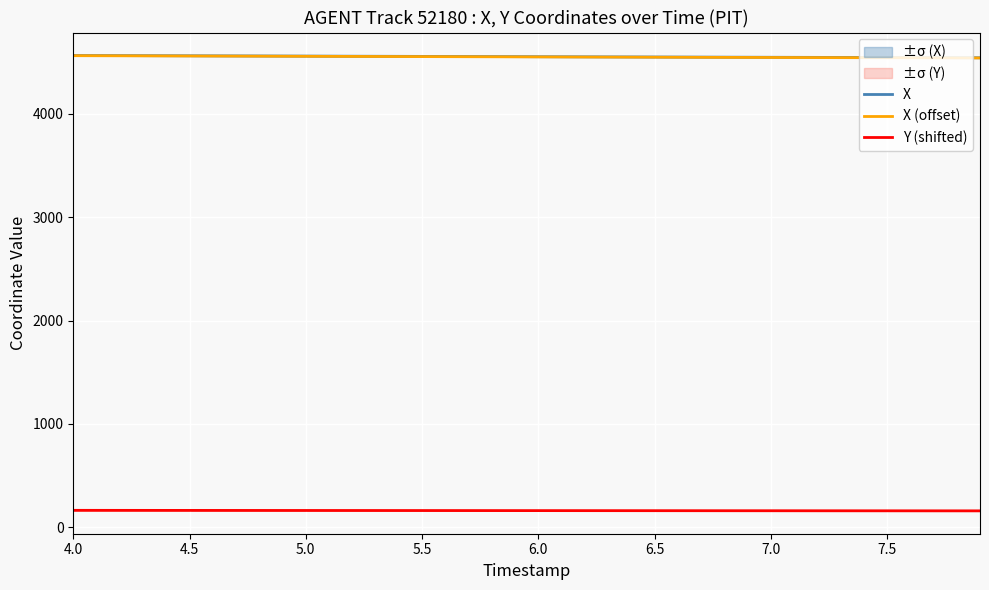

At which label does X reach its peak?

4.0